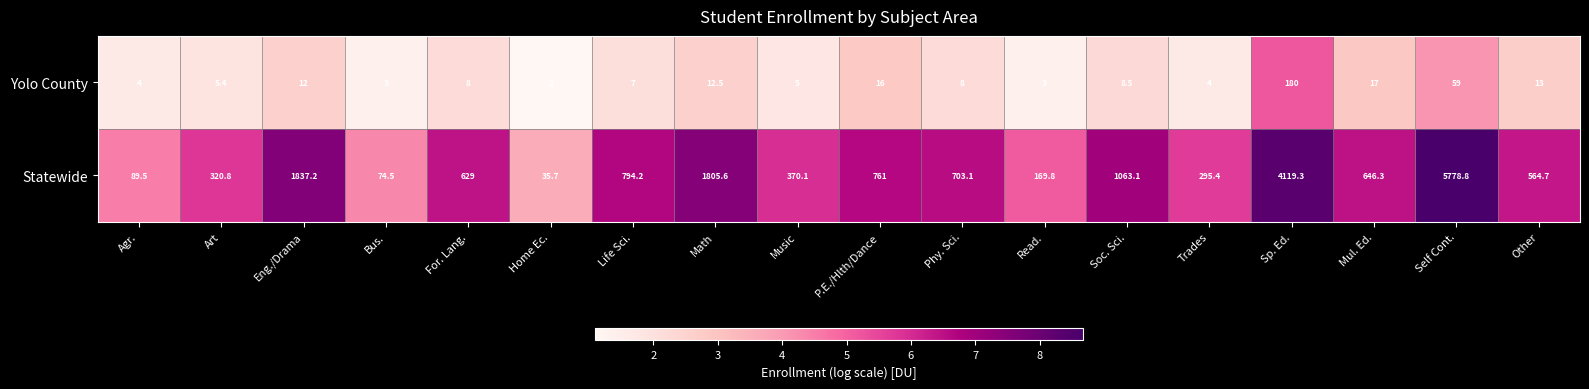

Which series has the widest spread of values?

Statewide